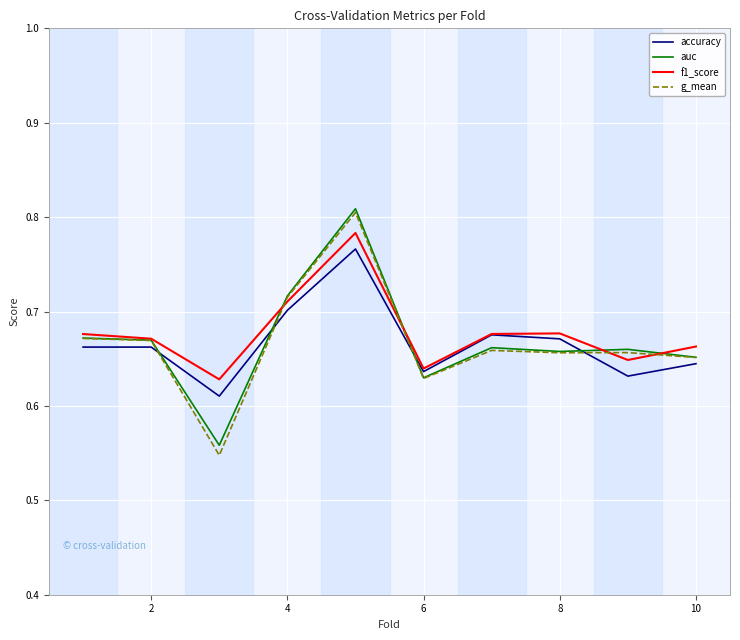

After their last crossing, which series has the higher values: f1_score or auc?

f1_score